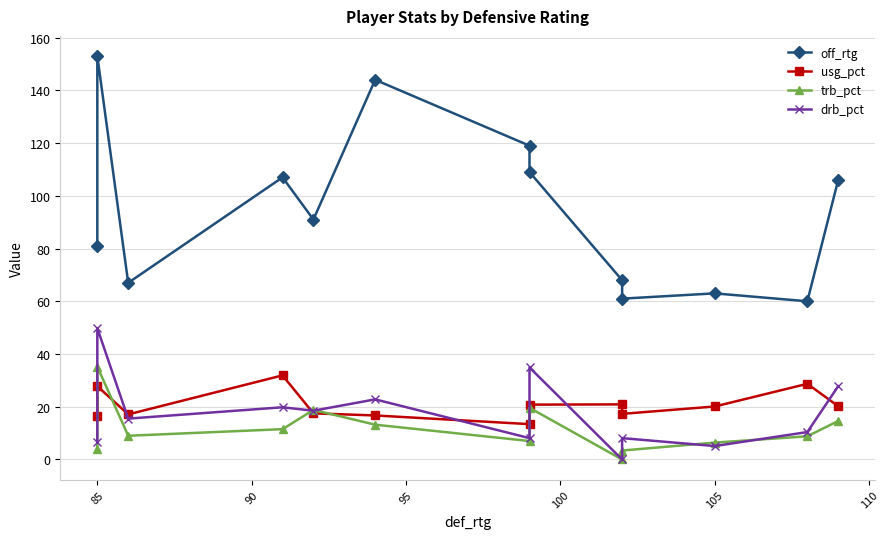

What is the sum of the usg_pct values at 95 and 85?

59.7